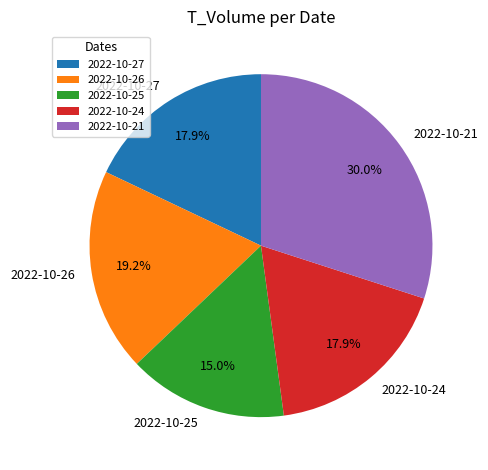

What is the ratio of the value at 2022-10-26 to the value at 2022-10-21?

0.6